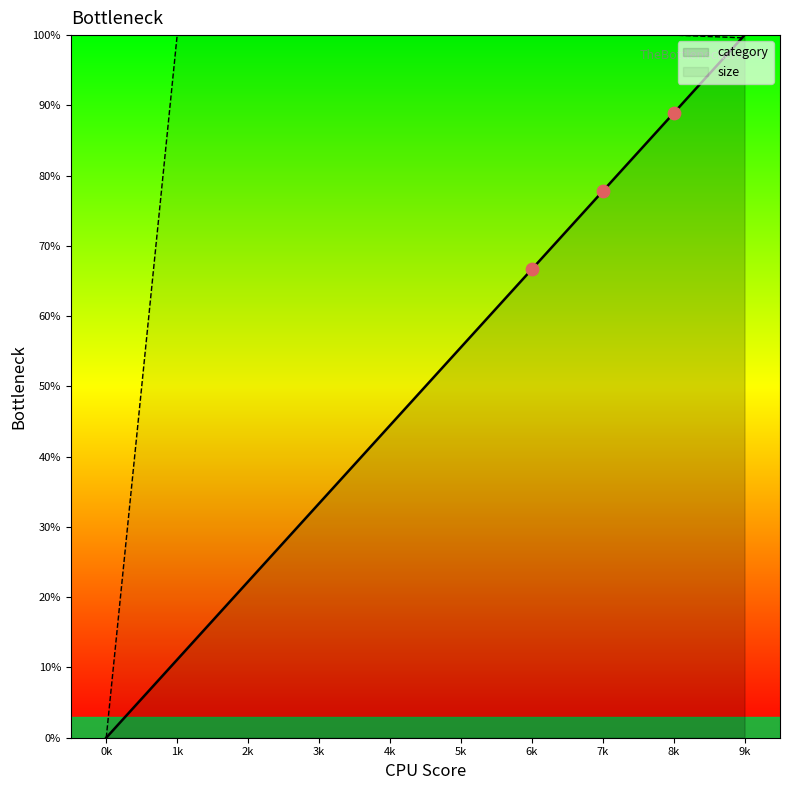

What are all the series names shown in the legend?

category, size